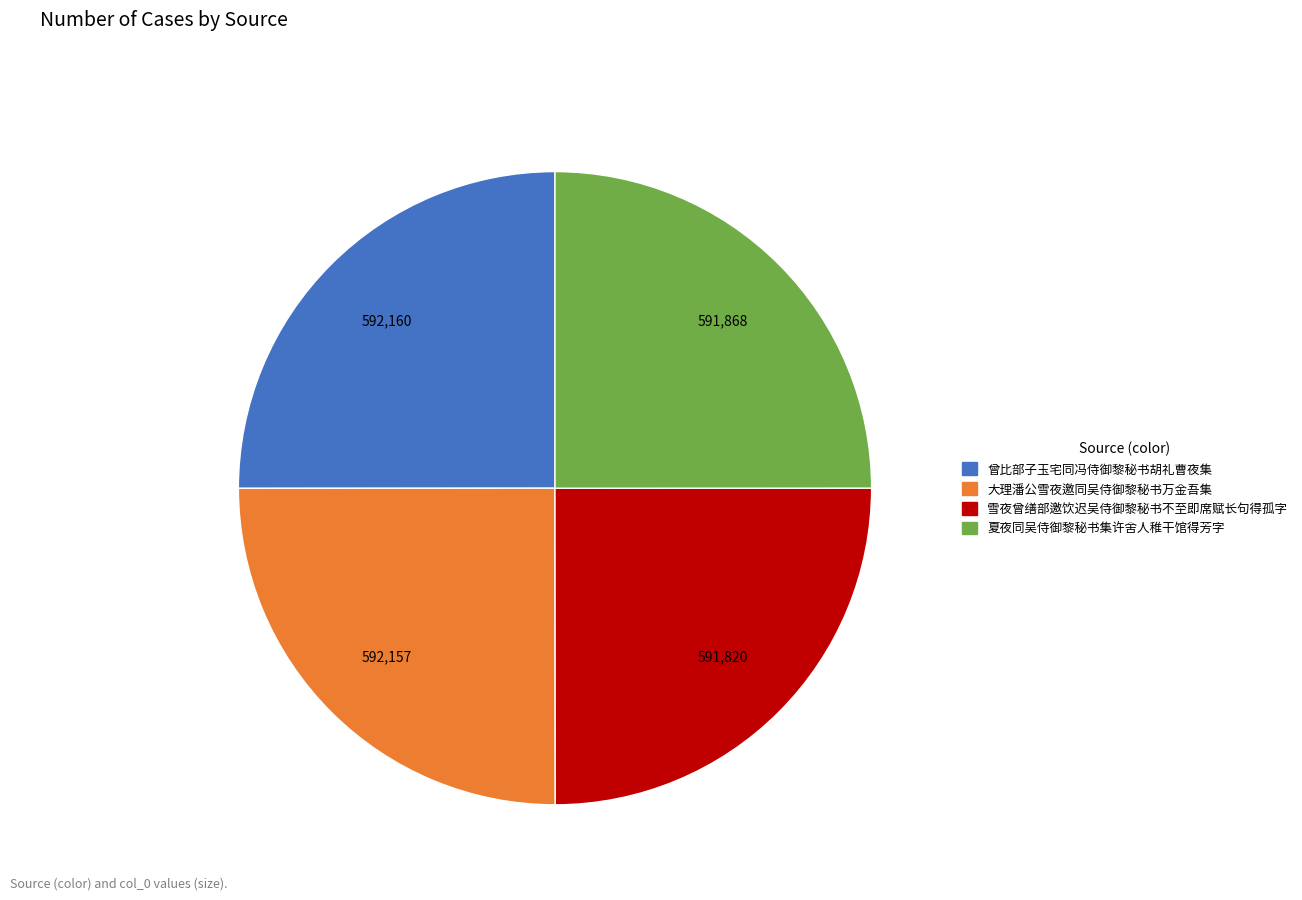

How many slices are in this pie chart?

4